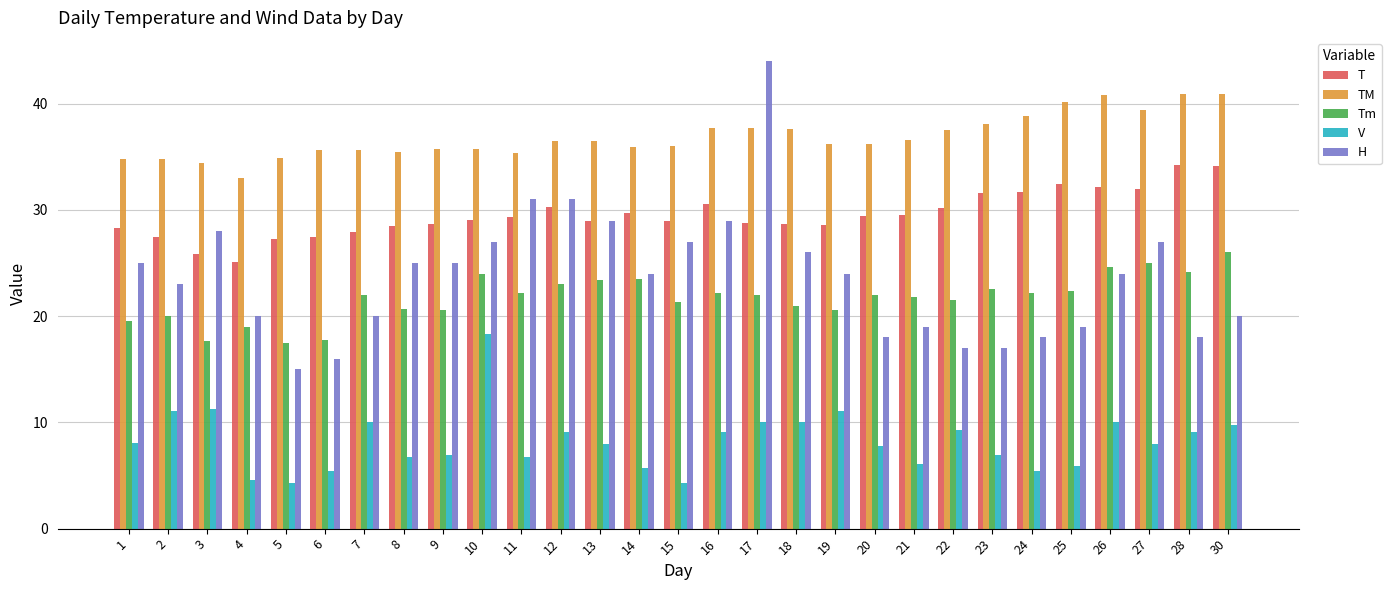

What are all the series names shown in the legend?

T, TM, Tm, V, H